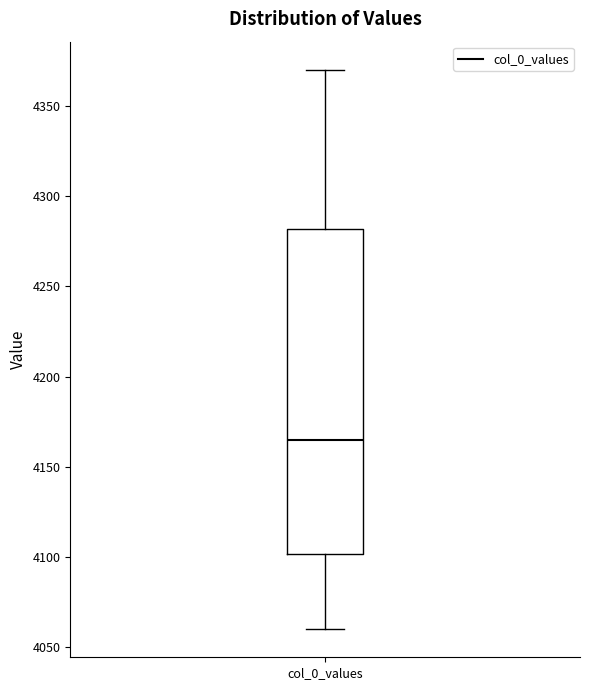

Transcribe this box plot: give where the median line is, the range the box spans, and where the two whiskers end, as read against the y-axis. The values are not printed on the chart, so give them approximately, as read against the axis.

median 4165, box 4100 to 4280, whiskers 4060 to 4370